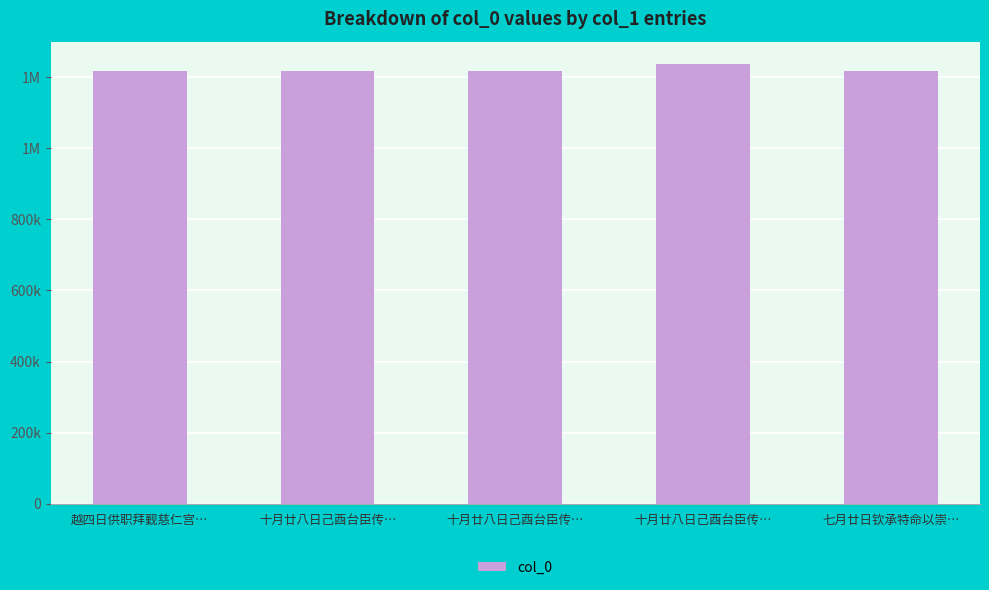

What is the greatest value displayed?

1236505